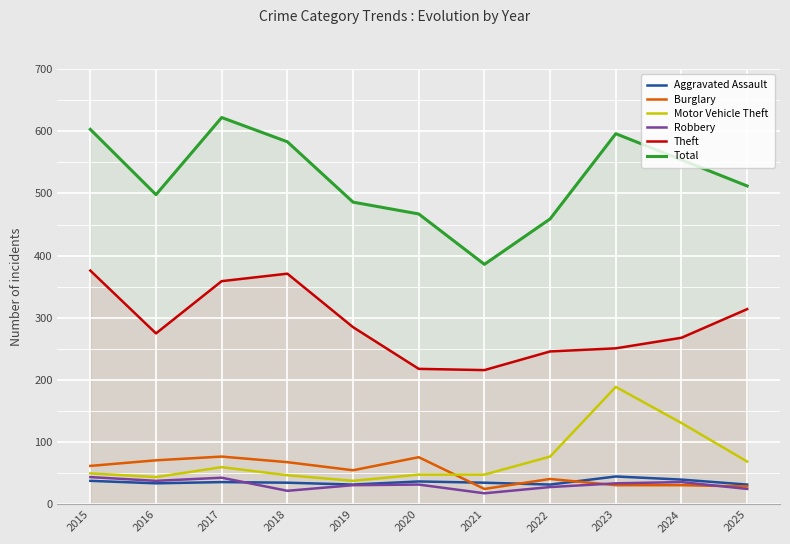

Where is the first local maximum for Aggravated Assault?

2017